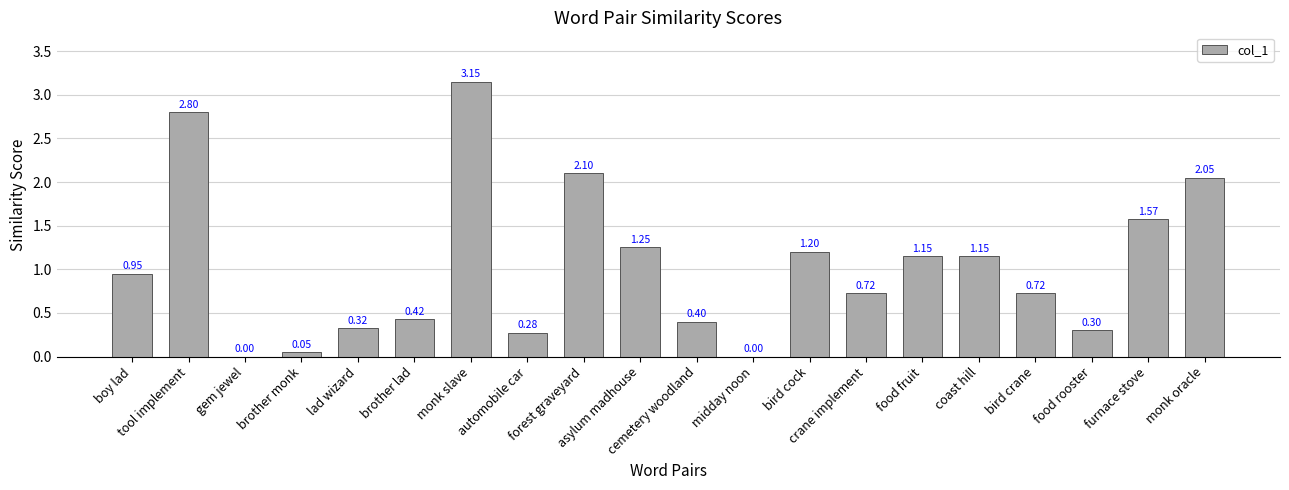

What is the sum of all values?

20.6